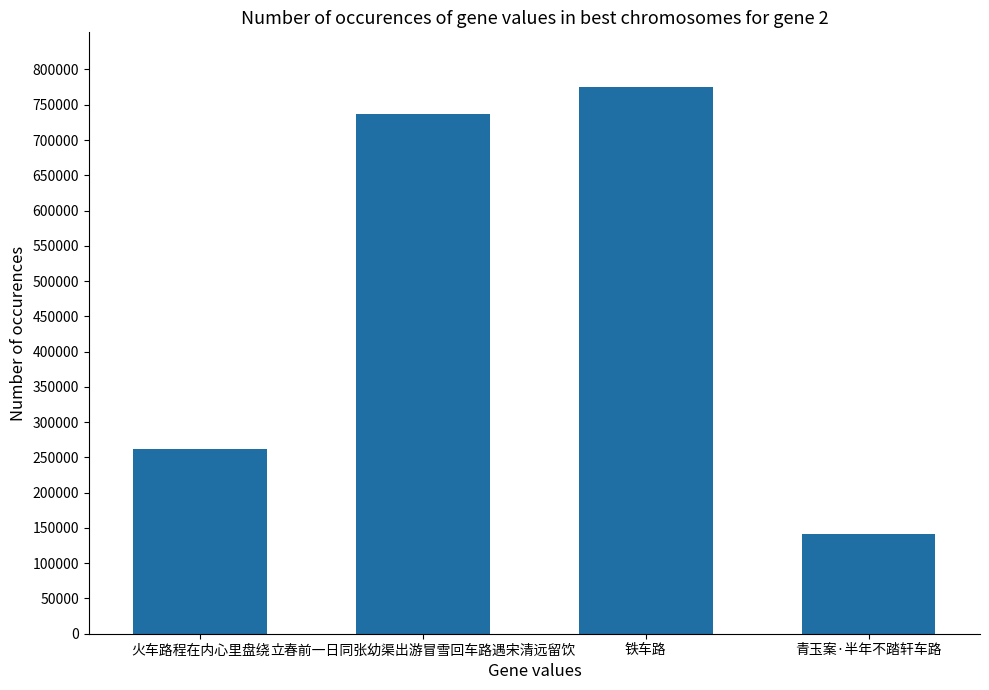

What is the average value?

478881